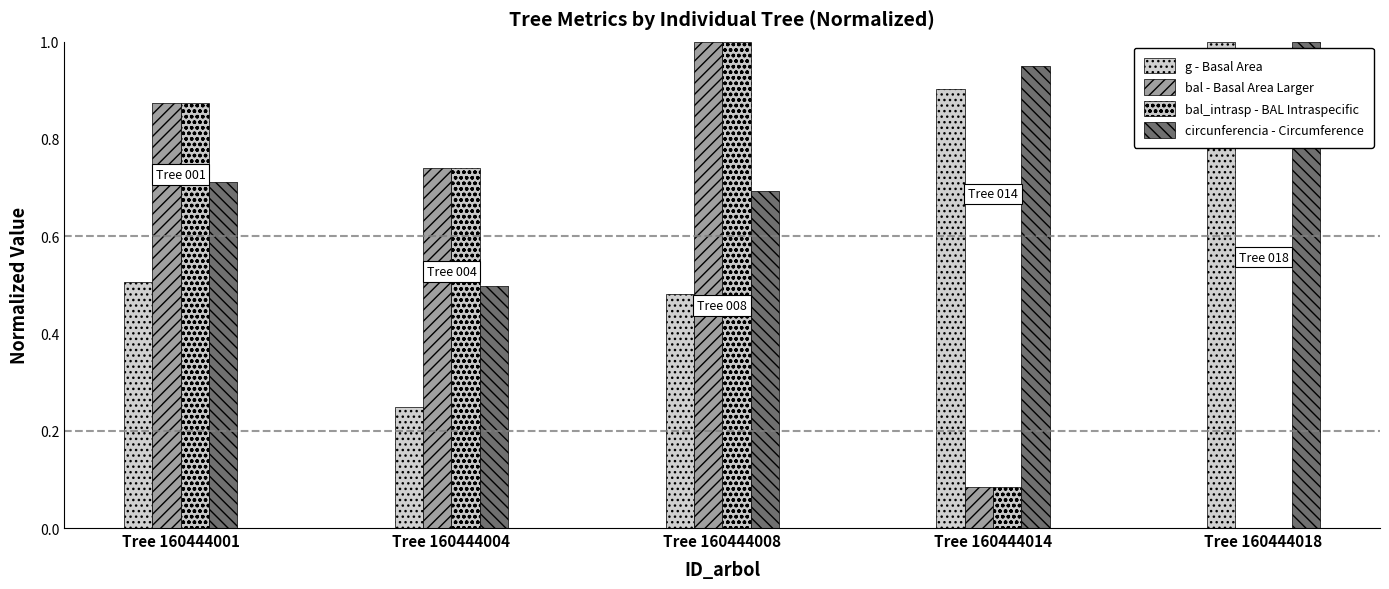

What is the difference between the maximum and second lowest values in the bal_intrasp - BAL Intraspecific series?

0.9